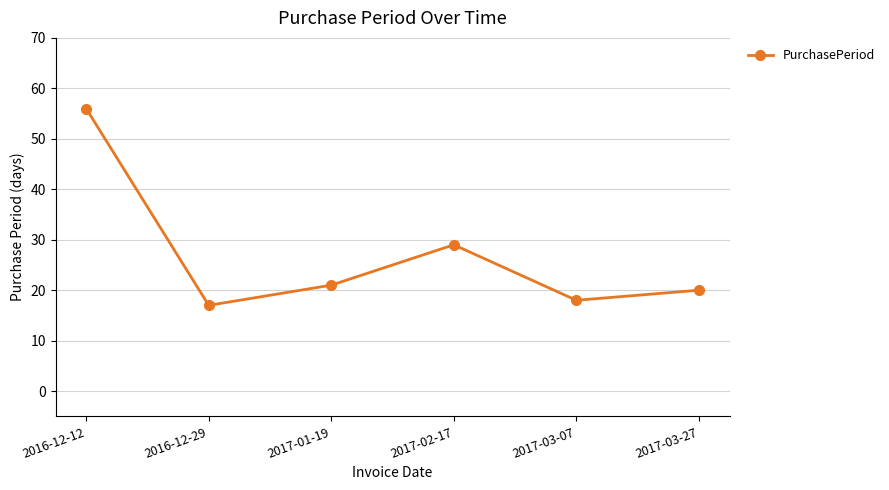

What is the sum of the values at 2016-12-29 and 2017-01-19?

38